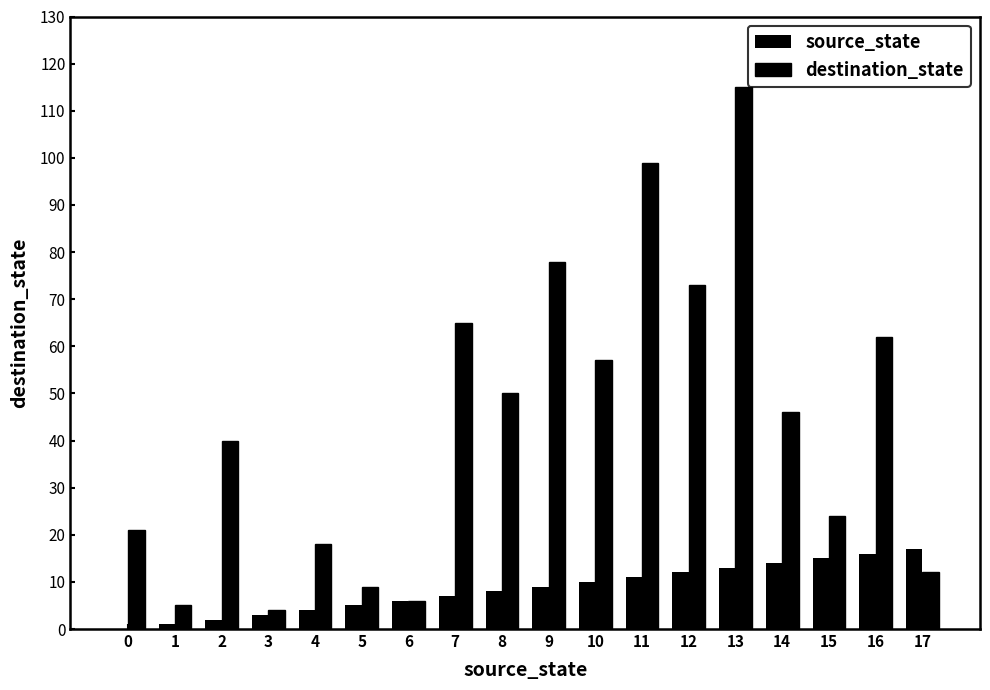

What is the approximate value of destination_state at 14, to the nearest 5?

45